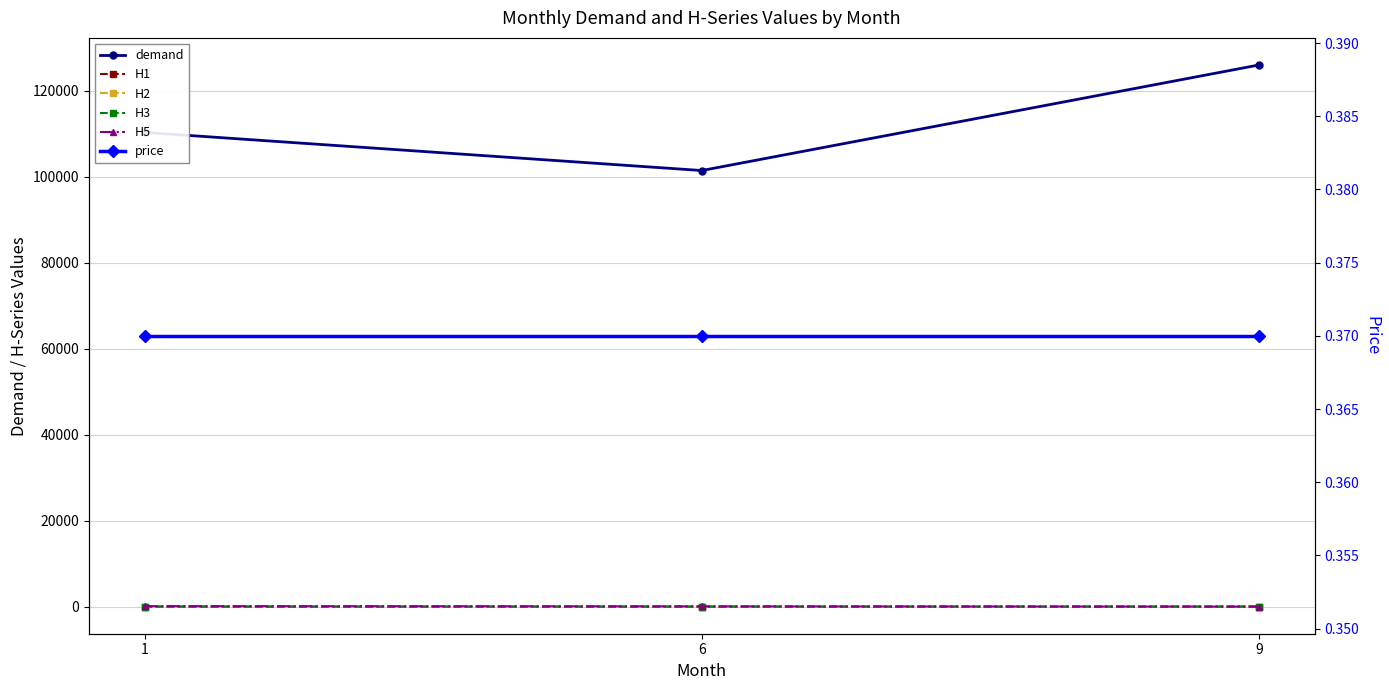

What is the difference between the maximum and minimum values in the H2 series?

4.7